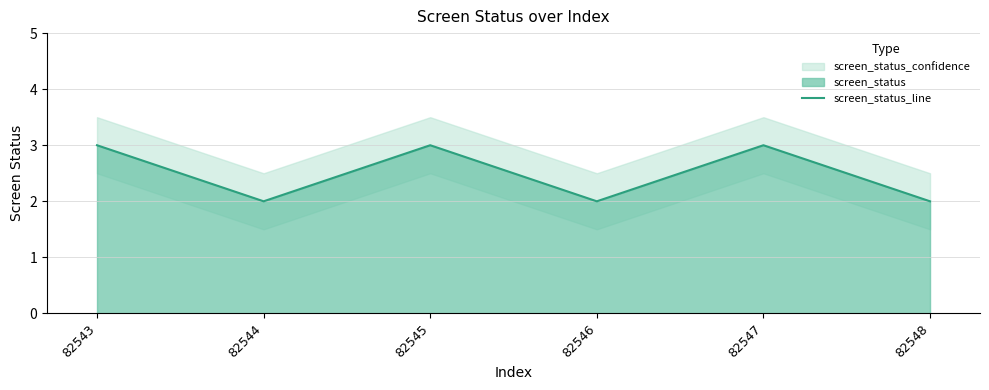

Does the chart have visible grid lines?

Yes